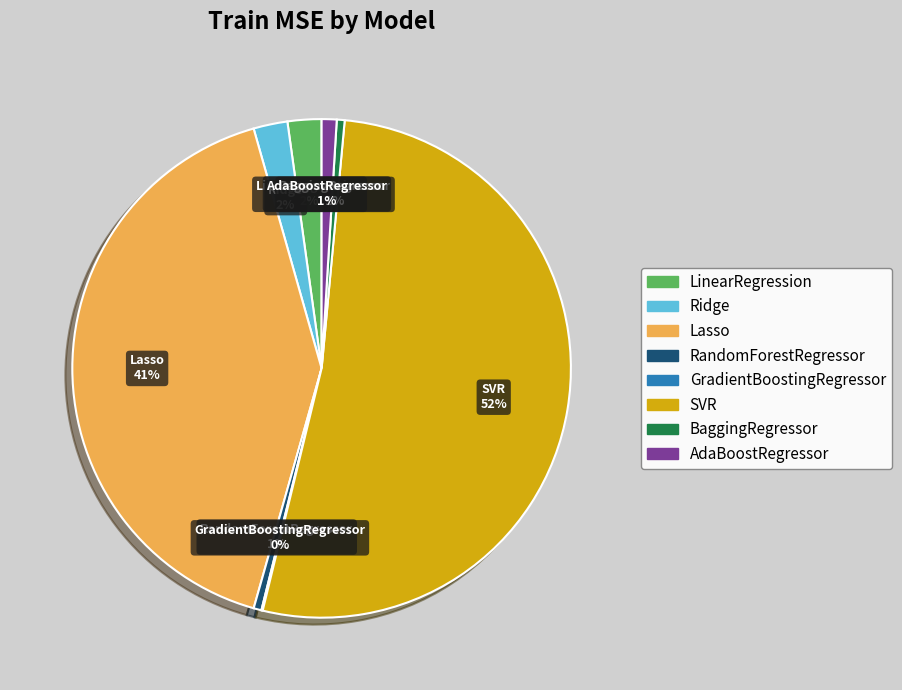

To the nearest percent, what is the difference between the largest and smallest slice percentages?

52%